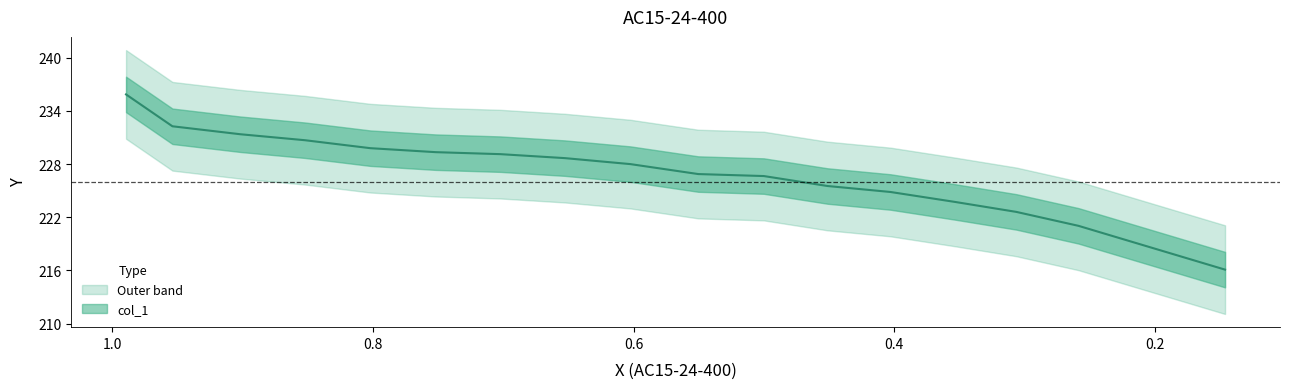

Reading left to right, what are all the values shown in this chart?

235.9	232.3	231.4	230.7	229.8	229.3	229.1	228.7	228.0	226.9	226.6	225.5	224.9	223.7	222.6	221.0	216.1